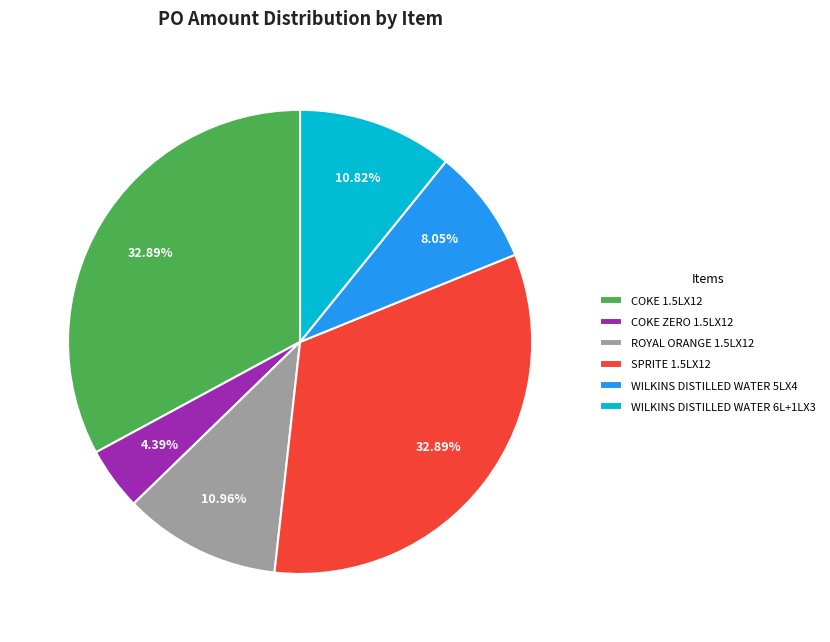

Does any single category account for the majority?

No